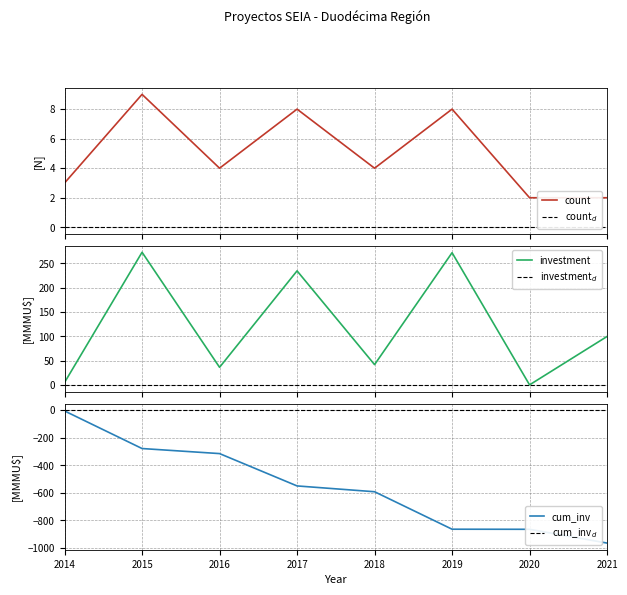

Reading left to right, extract all data points from this chart.

count: 3.0	9.0	4.0	8.0	4.0	8.0	2.0	2.0
count$_d$: 0.0	0.0	0.0	0.0	0.0	0.0	0.0	0.0
investment: 5.6	272.8	36.7	234.6	42.2	271.9	0.6	100.0
investment$_d$: 0.0	0.0	0.0	0.0	0.0	0.0	0.0	0.0
cum_inv: -5.6	-278.5	-315.1	-549.8	-592.0	-863.9	-864.5	-964.5
cum_inv$_d$: 0.0	0.0	0.0	0.0	0.0	0.0	0.0	0.0